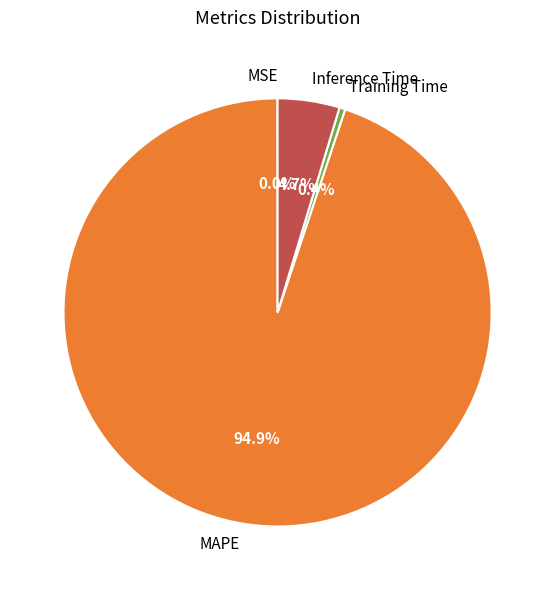

Is the sum of Inference Time and Training Time greater than half?

No